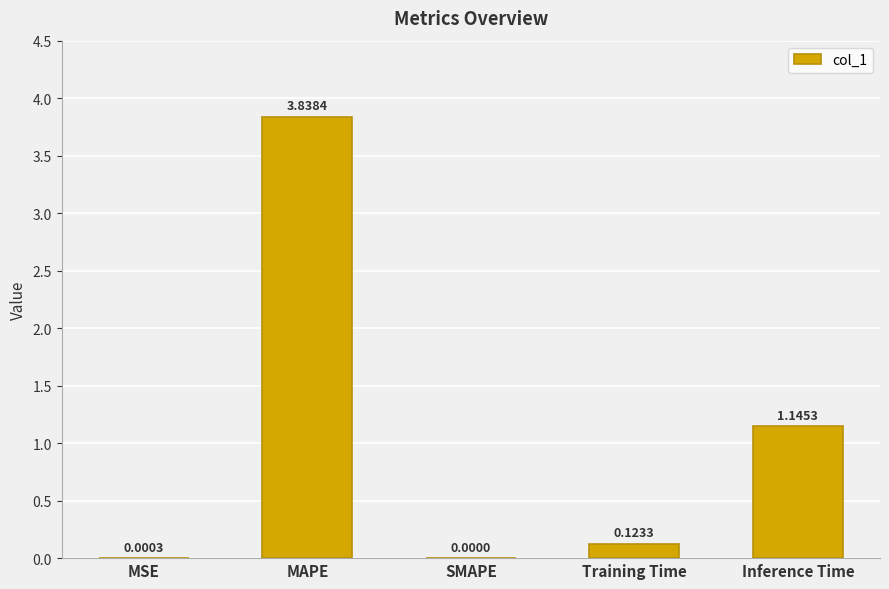

What is the sum of all values?

5.1